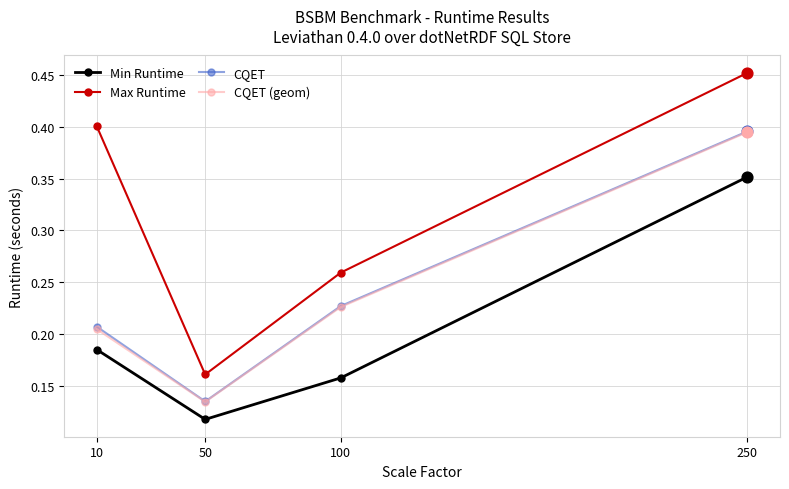

At how many categories does at least one series exceed 0?

4